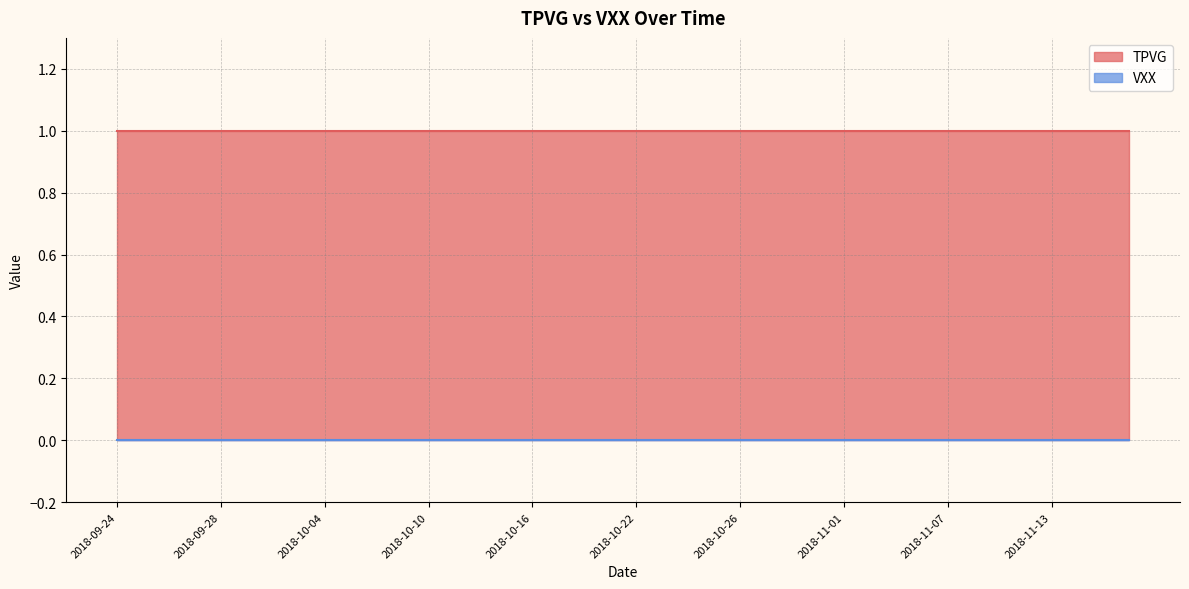

At 2018-10-10, list the series in order from largest to smallest.

TPVG, VXX